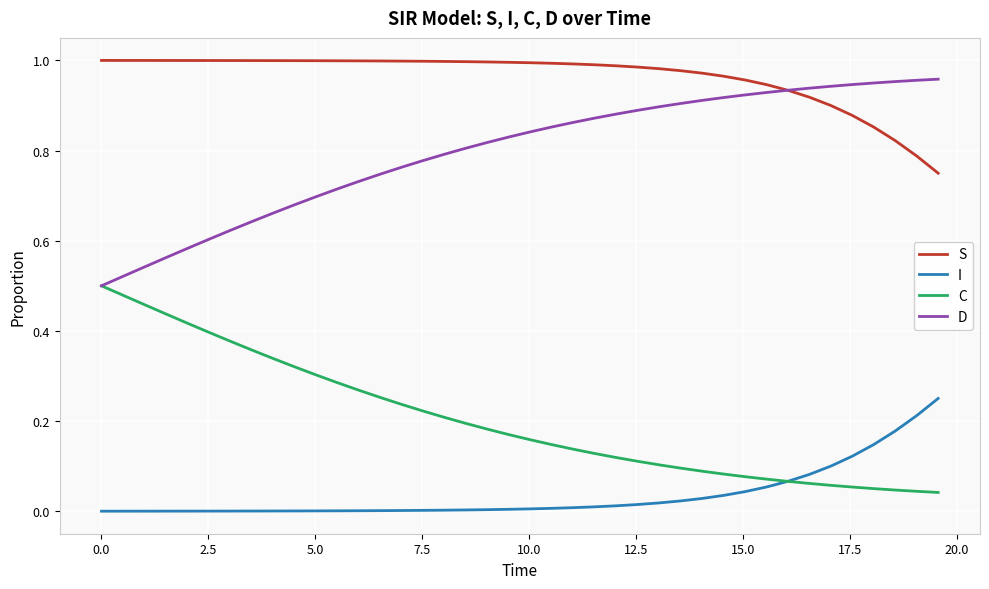

What are all the series names shown in the legend?

S, I, C, D